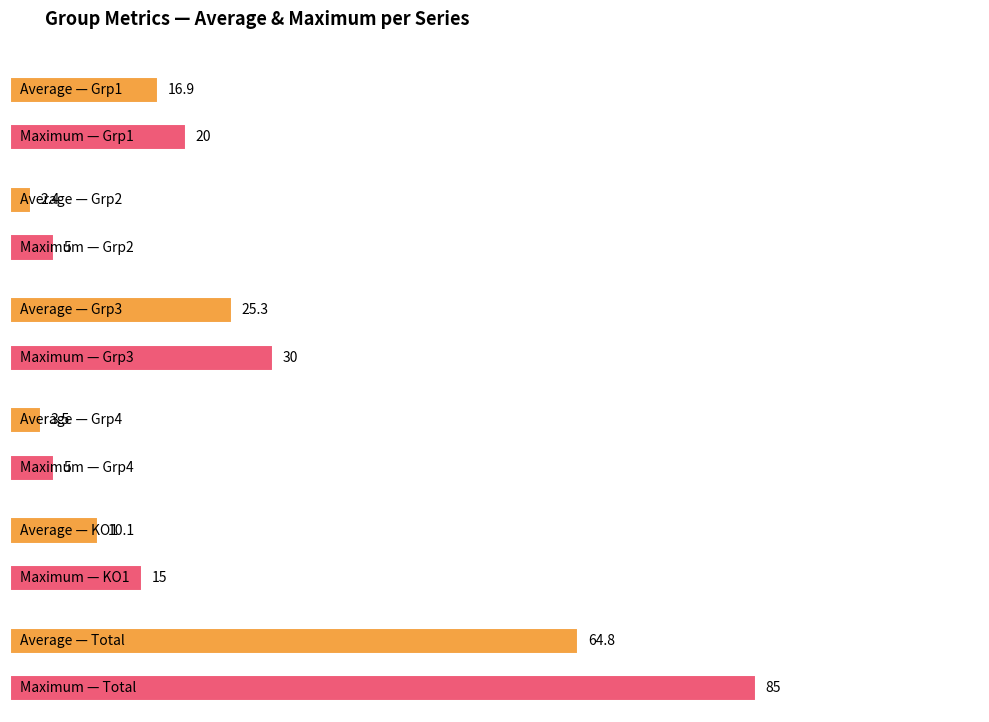

What is the minimum value for Grp1?

13